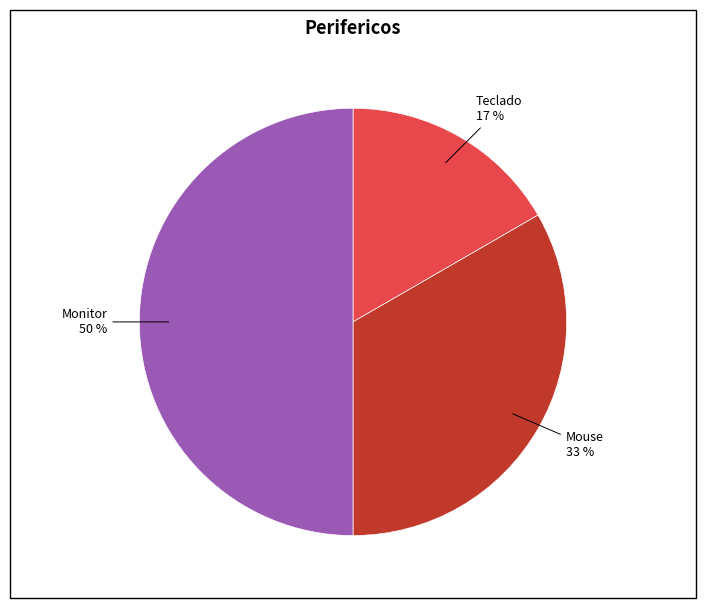

Count the number of slices in the pie.

3